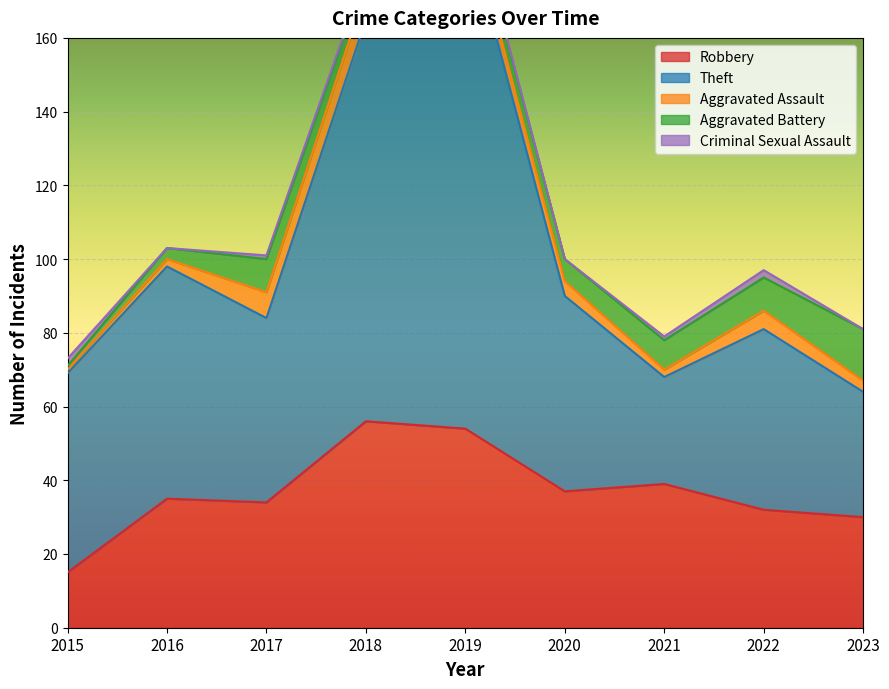

After their last crossing, which series has the higher values: Criminal Sexual Assault or Aggravated Assault?

Aggravated Assault